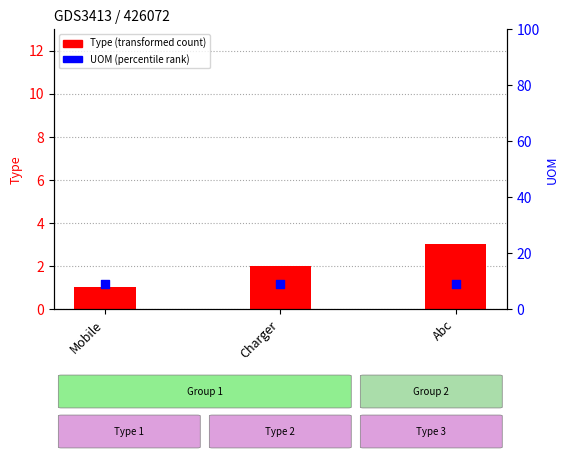

At how many categories does at least one series exceed 8?

3